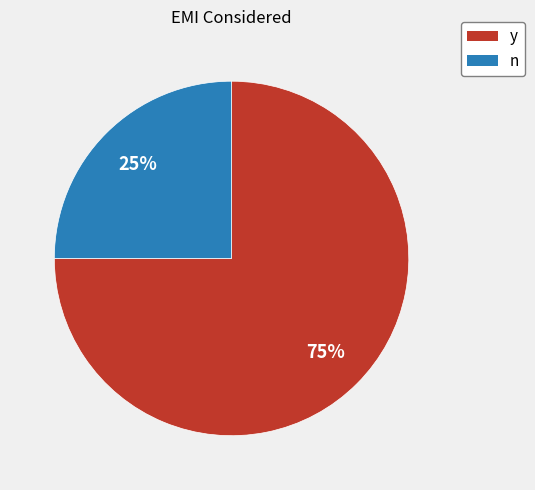

How many slices are in this pie chart?

2